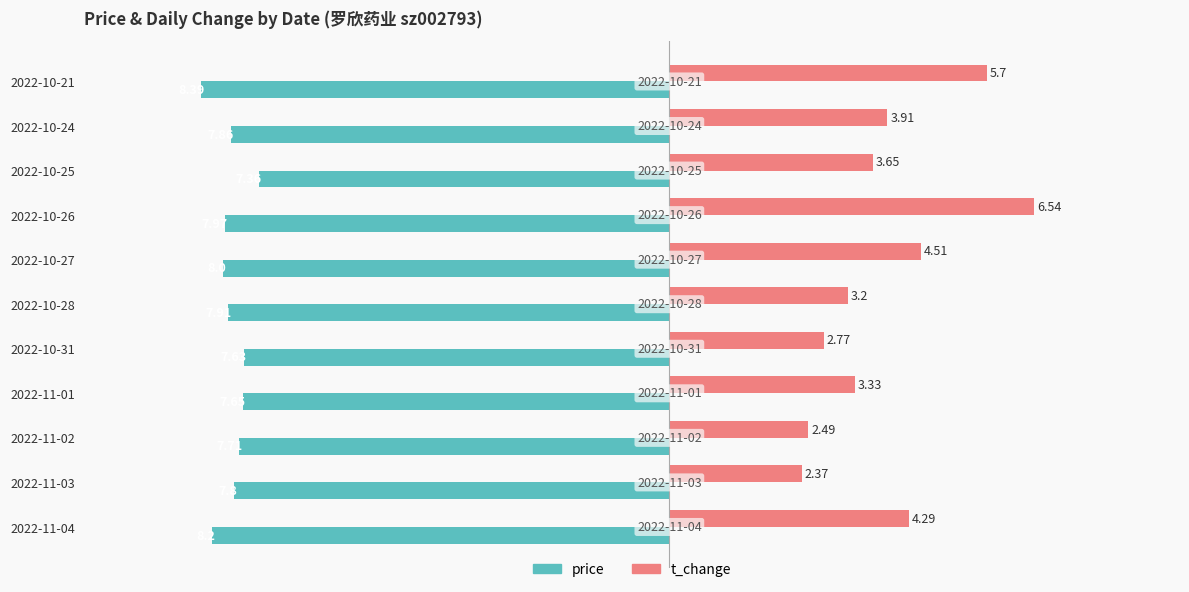

How many categories are shown in the chart?

11